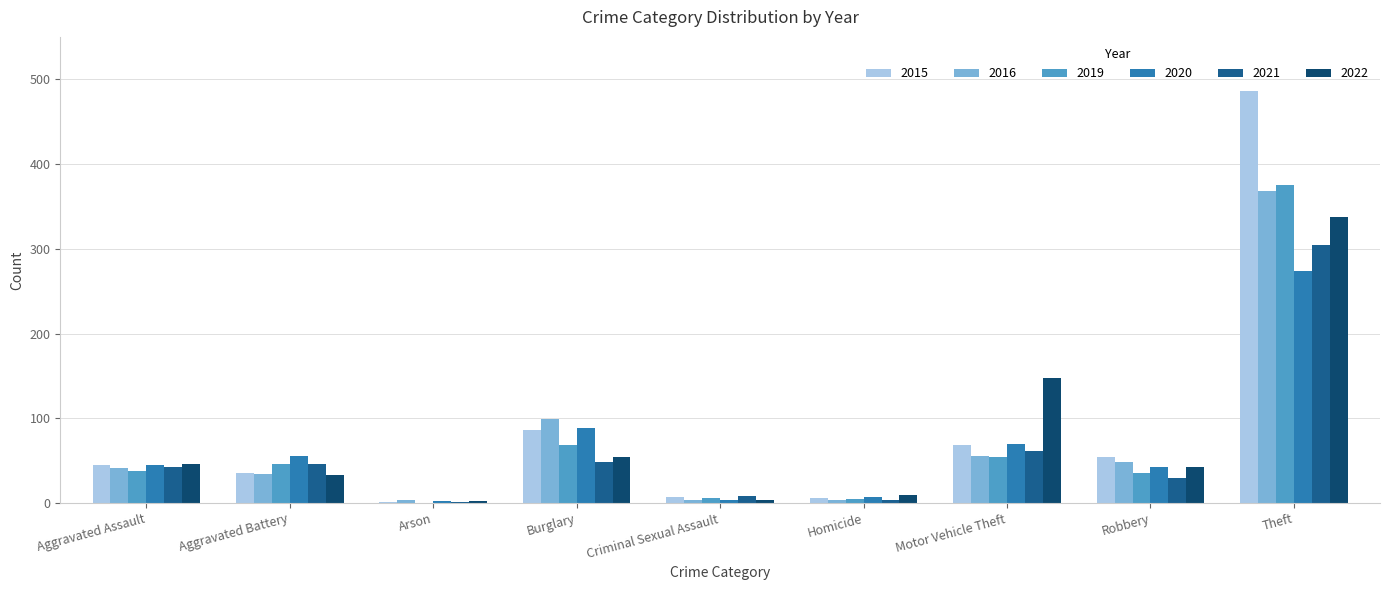

True or false: 2019 has a value of -212 at Arson.

False